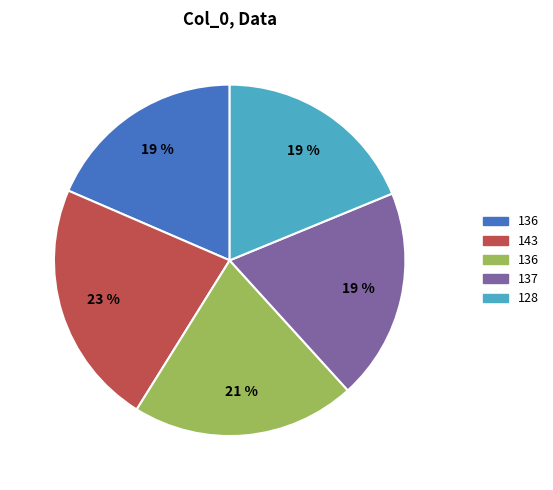

Is there a majority slice in this chart?

No